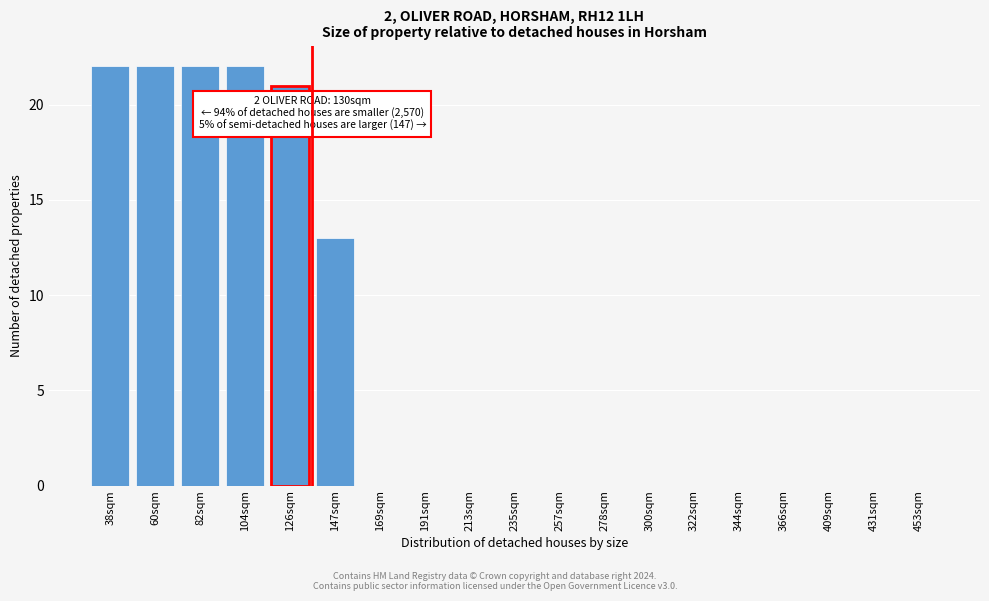

Reading left to right, extract all data points from this chart.

38sqm=22	60sqm=22	82sqm=22	104sqm=22	126sqm=21	147sqm=13	169sqm=0	191sqm=0	213sqm=0	235sqm=0	257sqm=0	278sqm=0	300sqm=0	322sqm=0	344sqm=0	366sqm=0	409sqm=0	431sqm=0	453sqm=0